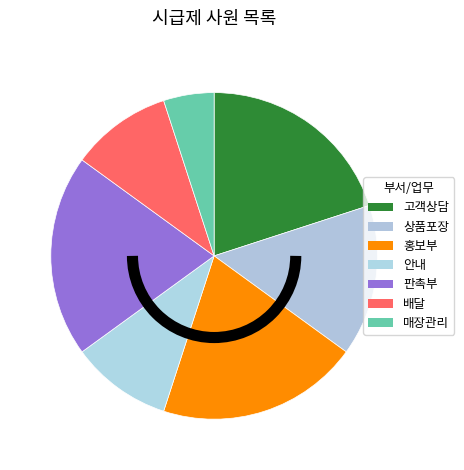

Is it true that 고객상담 is 20% of the pie?

True